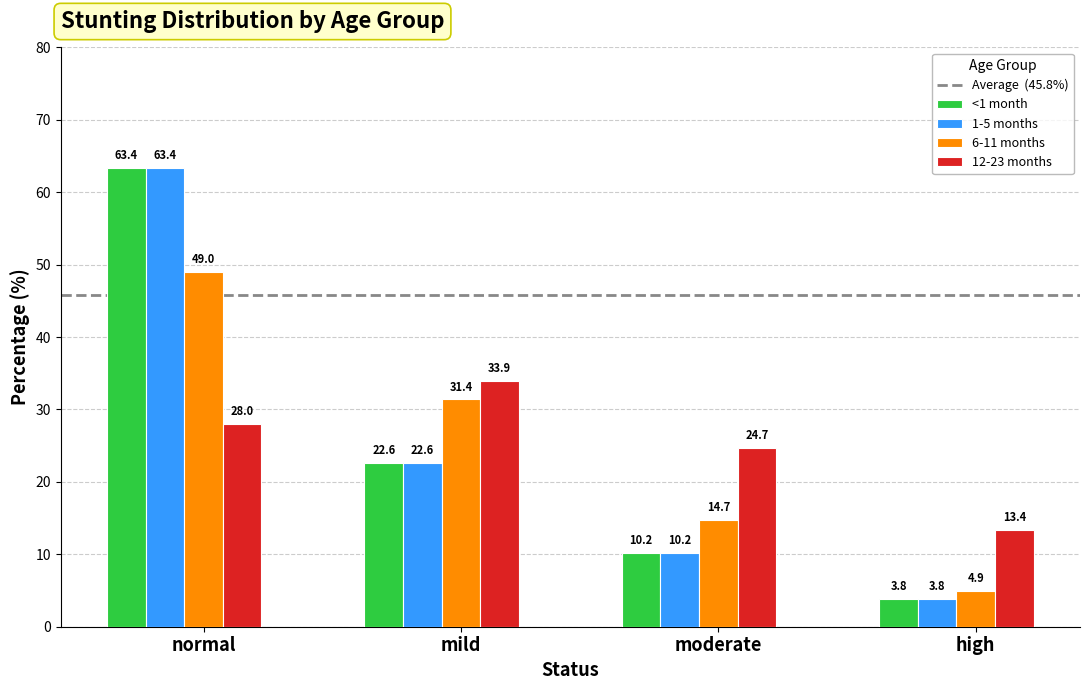

Reading left to right, extract all data points from this chart.

<1 month: normal=63.4	mild=22.6	moderate=10.2	high=3.8
1-5 months: normal=63.4	mild=22.6	moderate=10.2	high=3.8
6-11 months: normal=49.0	mild=31.4	moderate=14.7	high=4.9
12-23 months: normal=28.0	mild=33.9	moderate=24.7	high=13.4